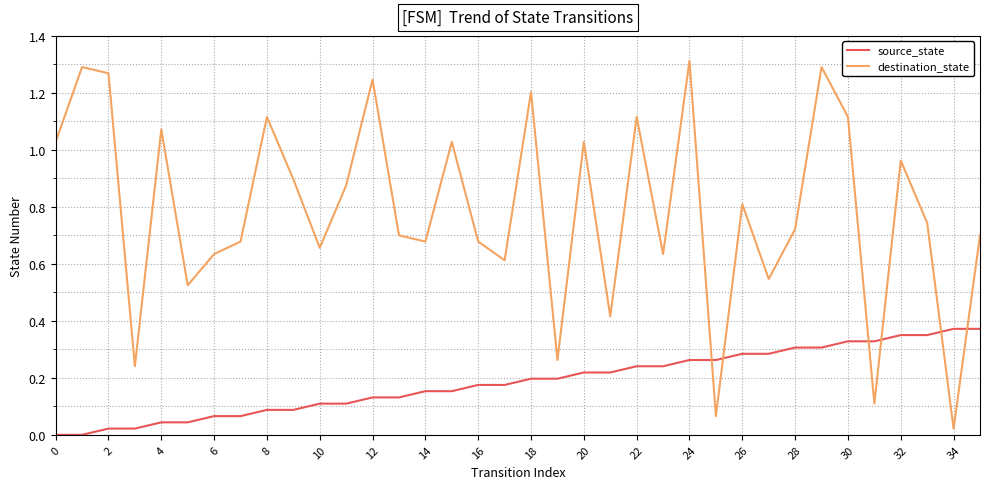

Rank the series by their maximum value, from lowest to highest.

source_state, destination_state